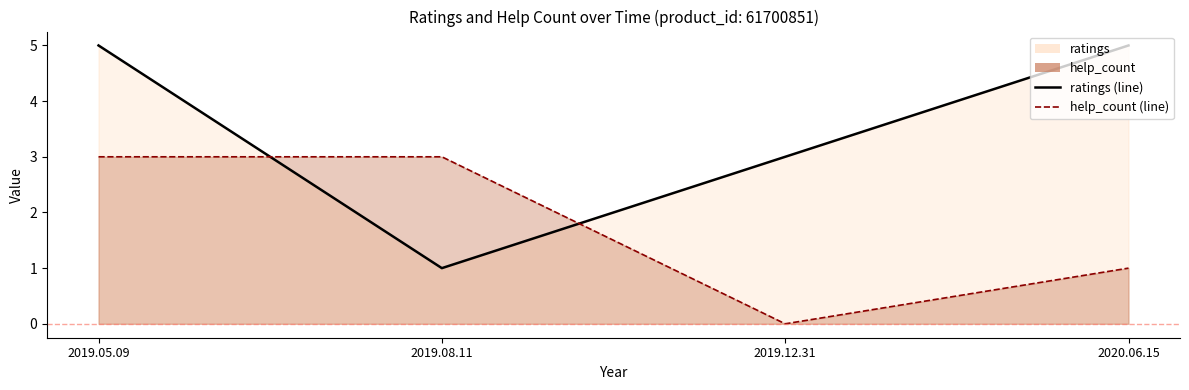

What is the label of the 3rd point from the left?

2019.12.31